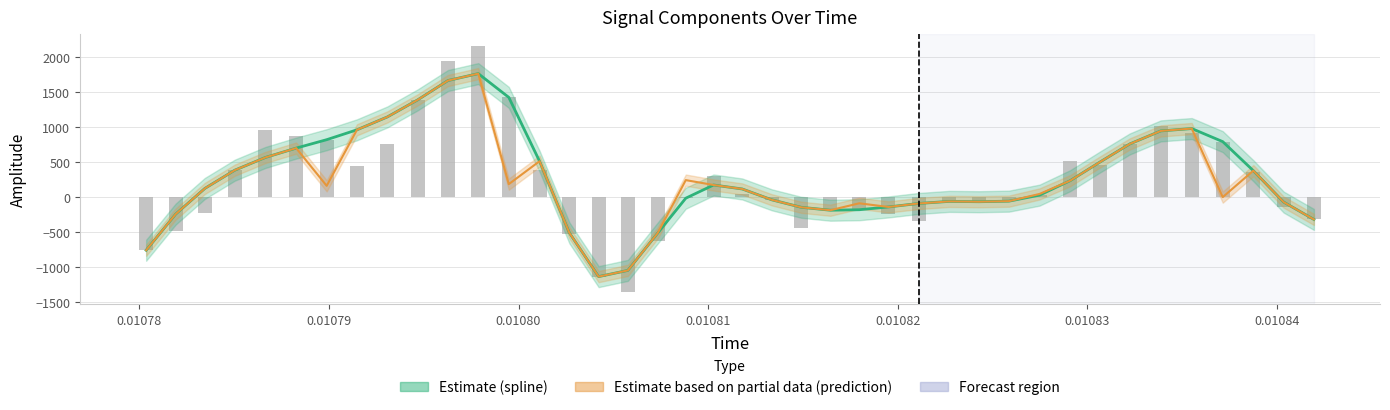

How many distinct data groups are displayed?

3